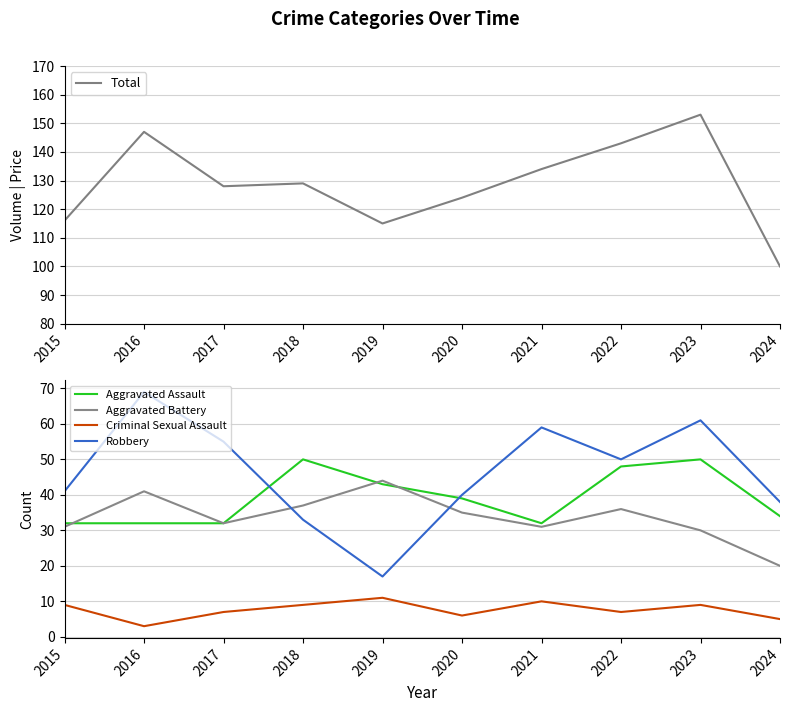

What is the total value across all series at 2020?

244